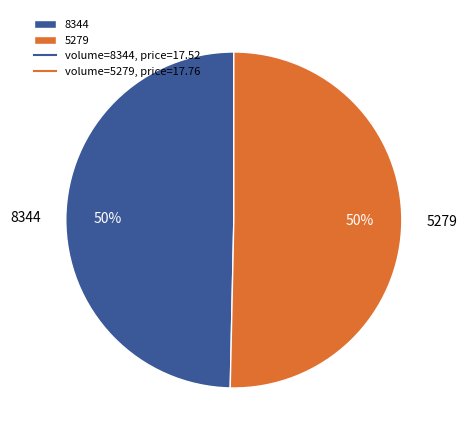

What is the majority slice?

5279